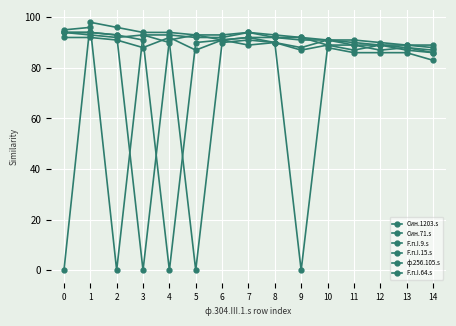

Read the F.п.I.64.s value at 12, to the nearest 5.

90